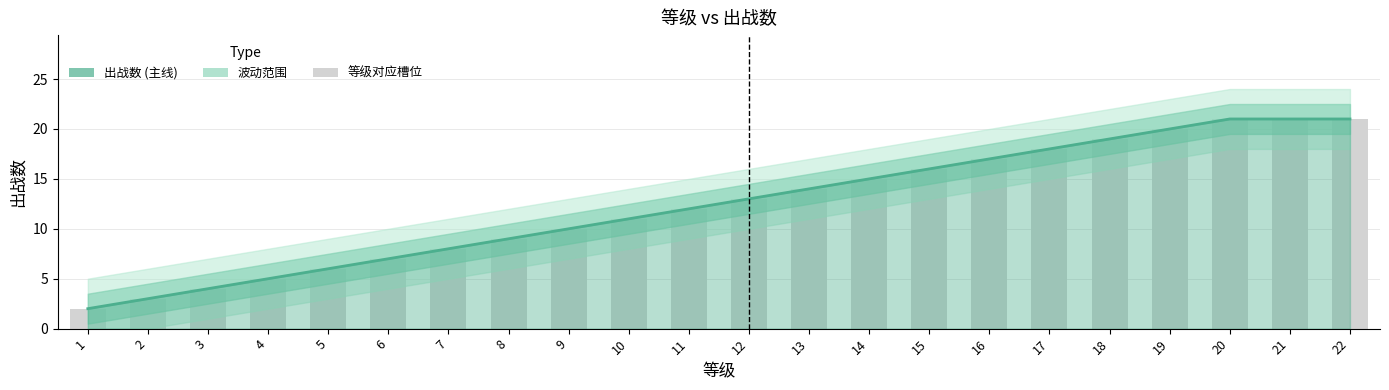

List the labels in order of value, smallest first.

1, 2, 3, 4, 5, 6, 7, 8, 9, 10, 11, 12, 13, 14, 15, 16, 17, 18, 19, 20, 21, 22